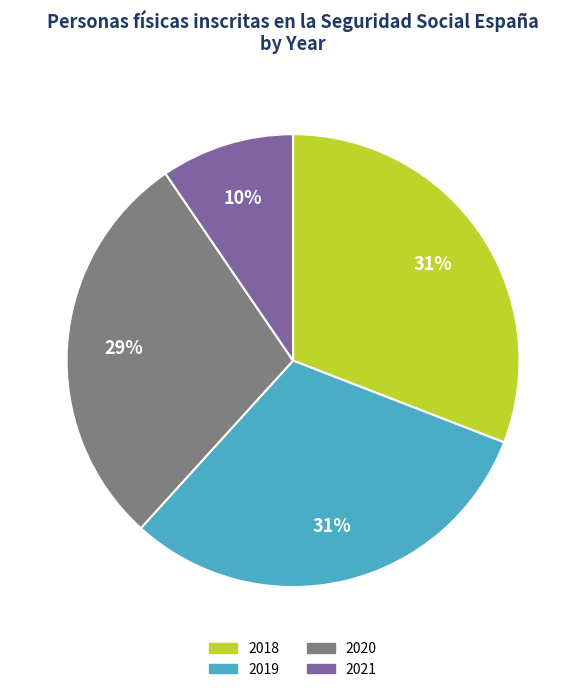

To the nearest percent, what is the difference between the largest and smallest slice percentages?

21%